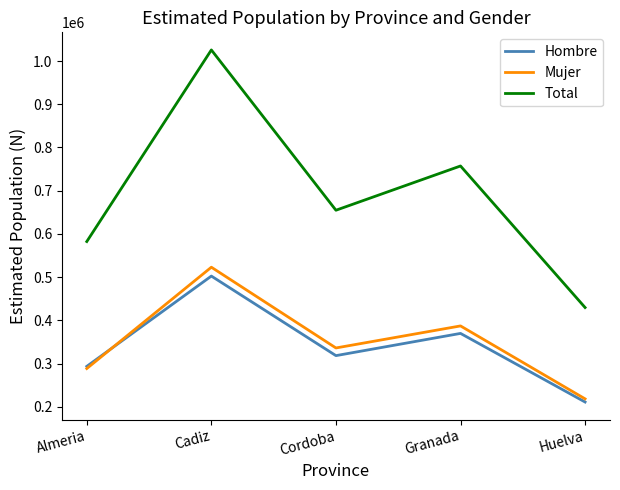

What is the difference between the highest and lowest values at Granada?

387283